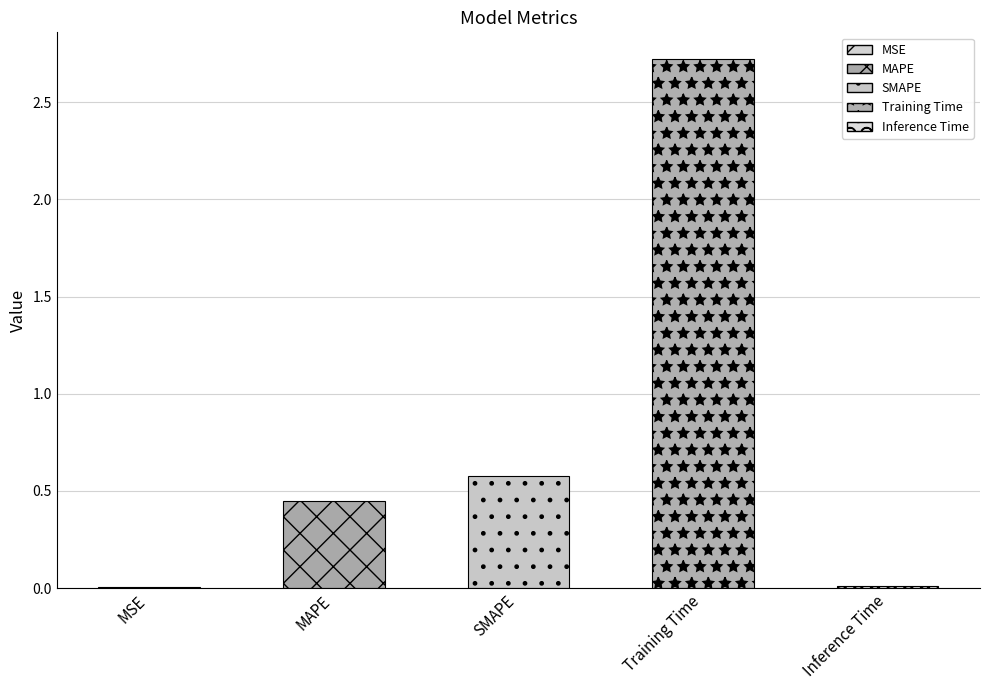

At which label is the value closest to 1?

SMAPE